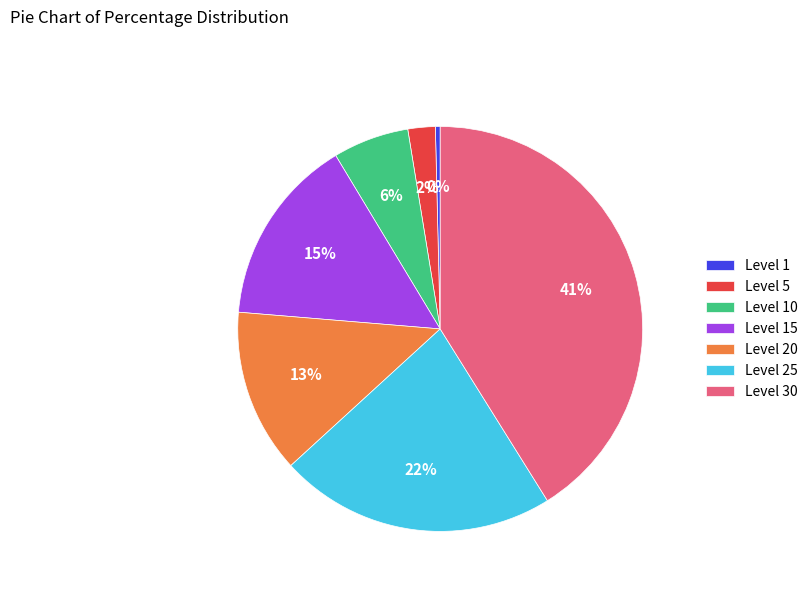

How many slices are in this pie chart?

7